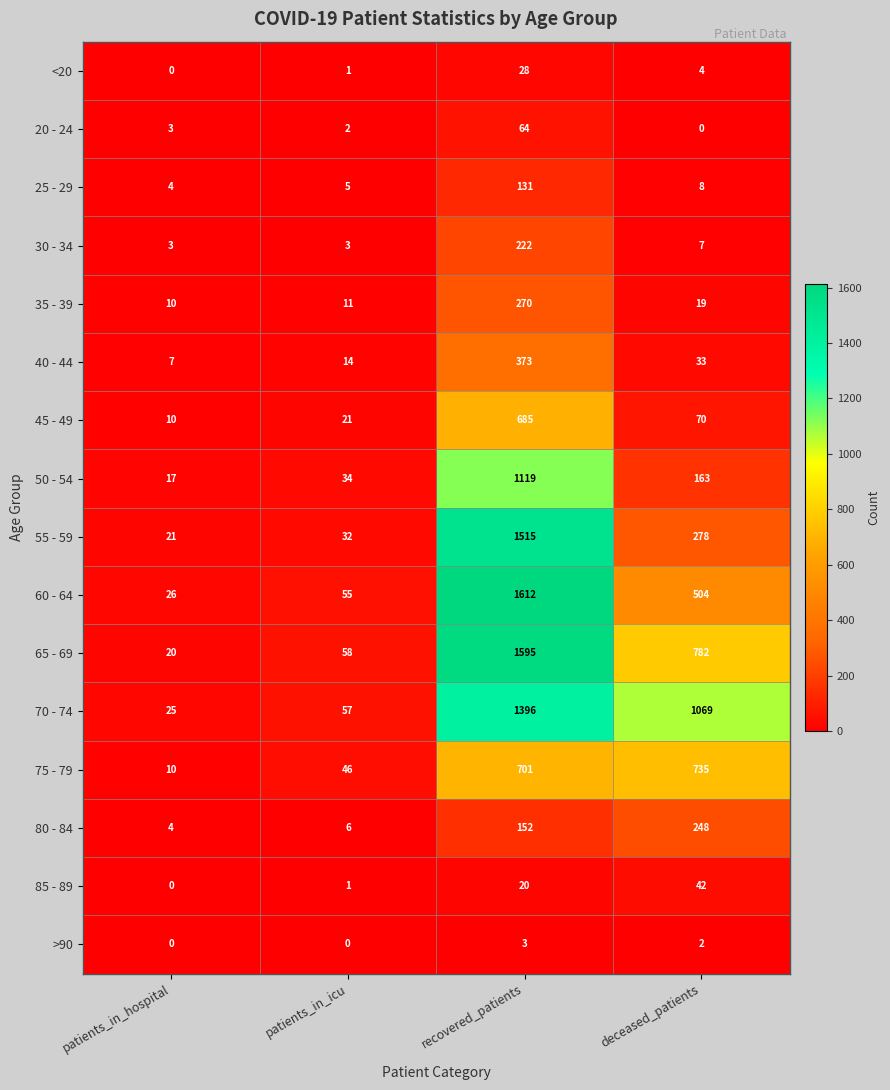

Rank the categories by 60 - 64 value from highest to lowest.

recovered_patients, deceased_patients, patients_in_icu, patients_in_hospital